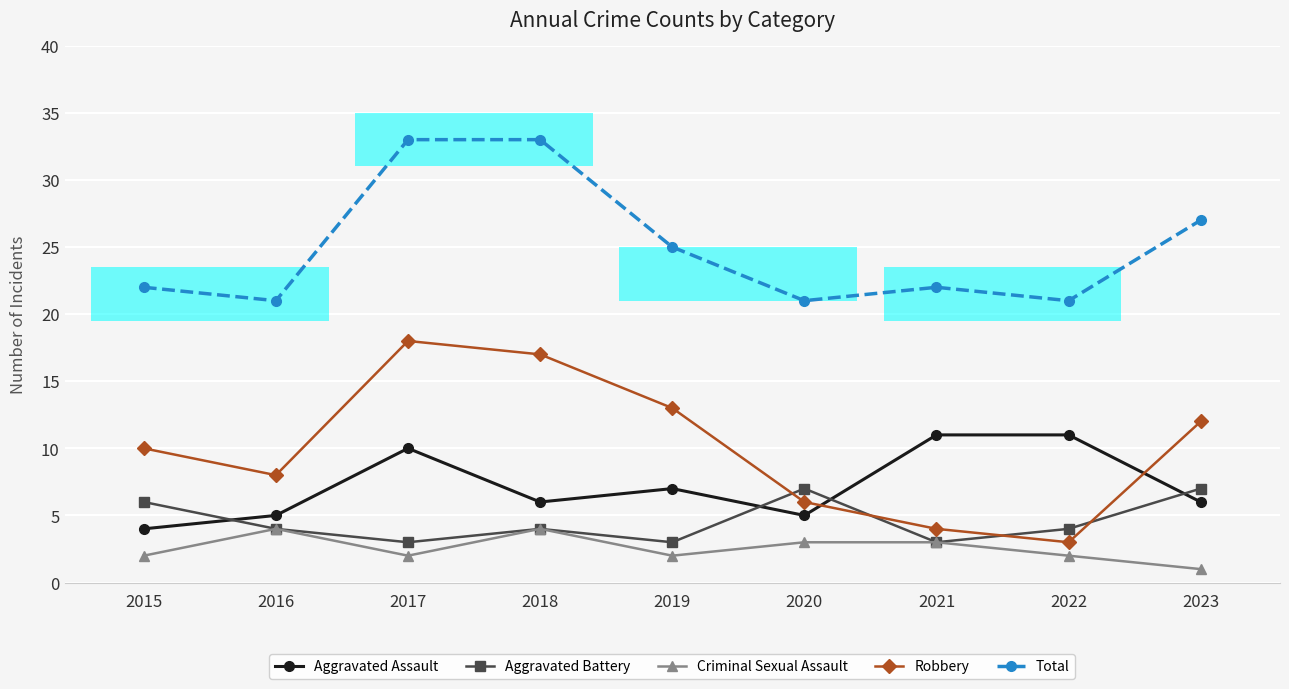

What is the difference between the second highest and second lowest values in the Robbery series?

13